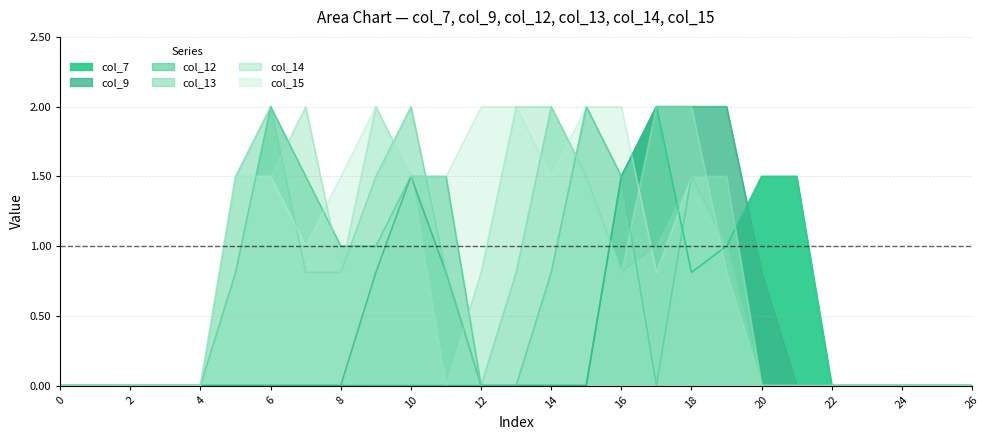

What are all the series names shown in the legend?

col_7, col_9, col_12, col_13, col_14, col_15